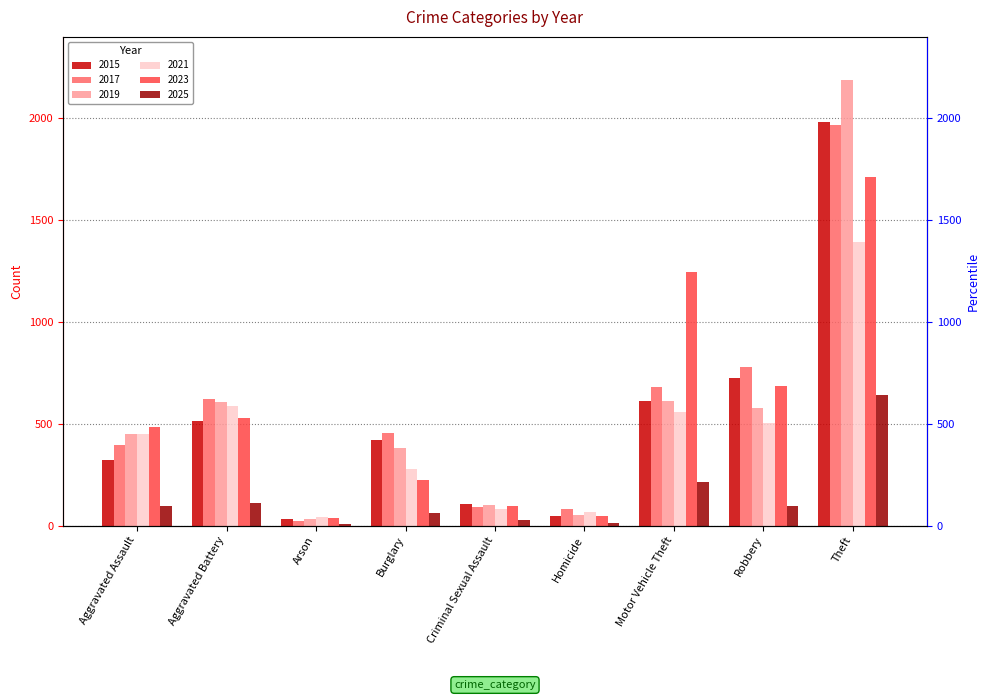

Reading right to left, extract all data points from this chart.

2015: Theft=1981	Robbery=726	Motor Vehicle Theft=614	Homicide=50	Criminal Sexual Assault=105	Burglary=421	Arson=35	Aggravated Battery=515	Aggravated Assault=323
2017: Theft=1968	Robbery=780	Motor Vehicle Theft=680	Homicide=82	Criminal Sexual Assault=91	Burglary=453	Arson=23	Aggravated Battery=623	Aggravated Assault=396
2019: Theft=2190	Robbery=577	Motor Vehicle Theft=611	Homicide=53	Criminal Sexual Assault=102	Burglary=383	Arson=32	Aggravated Battery=608	Aggravated Assault=452
2021: Theft=1392	Robbery=506	Motor Vehicle Theft=560	Homicide=69	Criminal Sexual Assault=81	Burglary=280	Arson=44	Aggravated Battery=587	Aggravated Assault=452
2023: Theft=1711	Robbery=687	Motor Vehicle Theft=1244	Homicide=48	Criminal Sexual Assault=98	Burglary=223	Arson=39	Aggravated Battery=529	Aggravated Assault=486
2025: Theft=640	Robbery=99	Motor Vehicle Theft=215	Homicide=11	Criminal Sexual Assault=26	Burglary=60	Arson=8	Aggravated Battery=111	Aggravated Assault=96